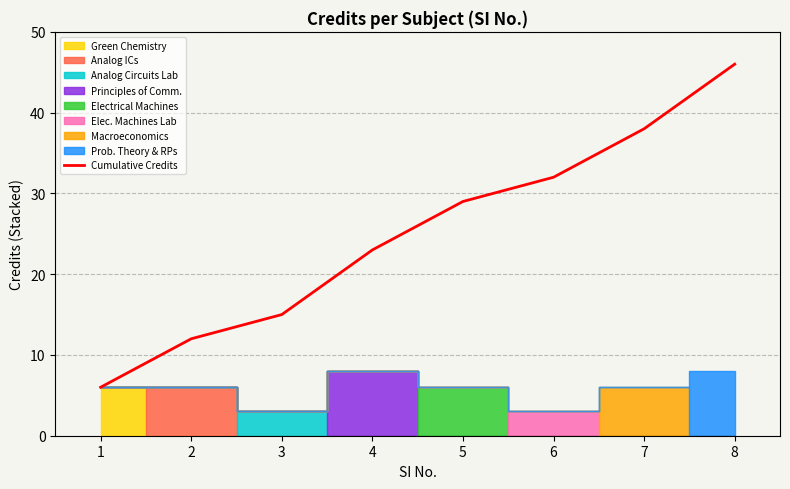

Reading left to right, what are all the values shown in this chart?

6	12	15	23	29	32	38	46